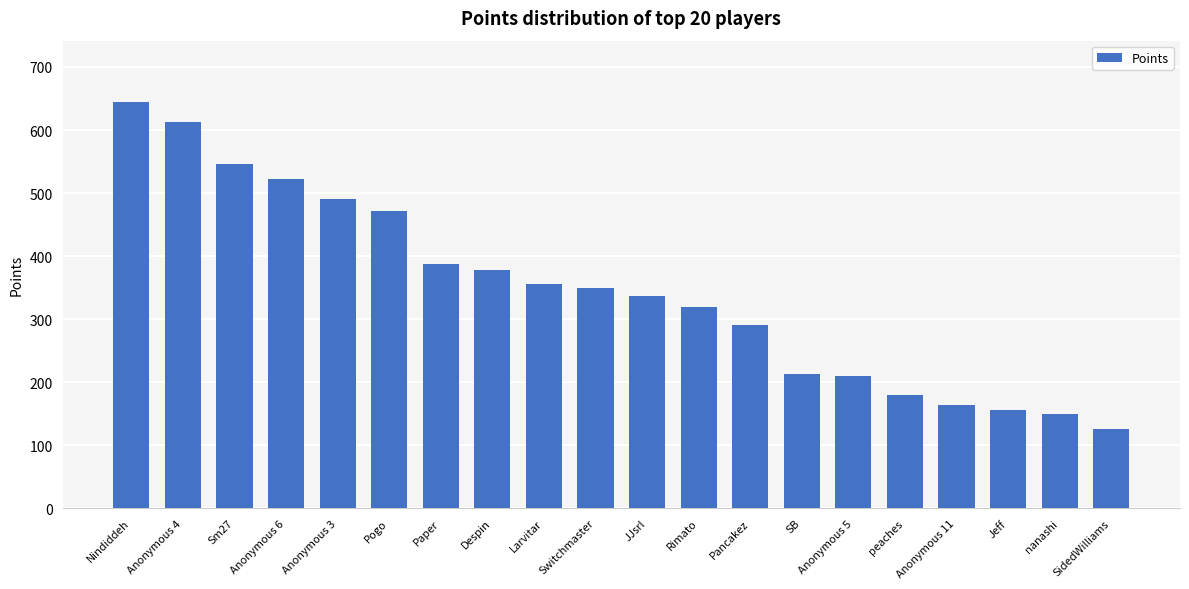

The chart shows a value of 645 at Nindiddeh. True or false?

True